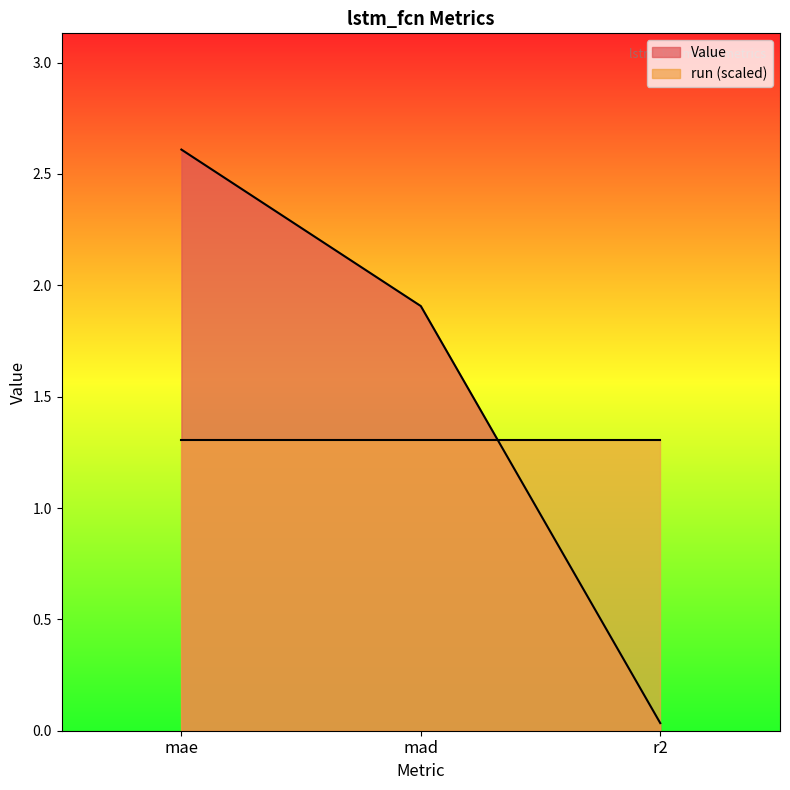

At which label does the data first exceed 1?

mae